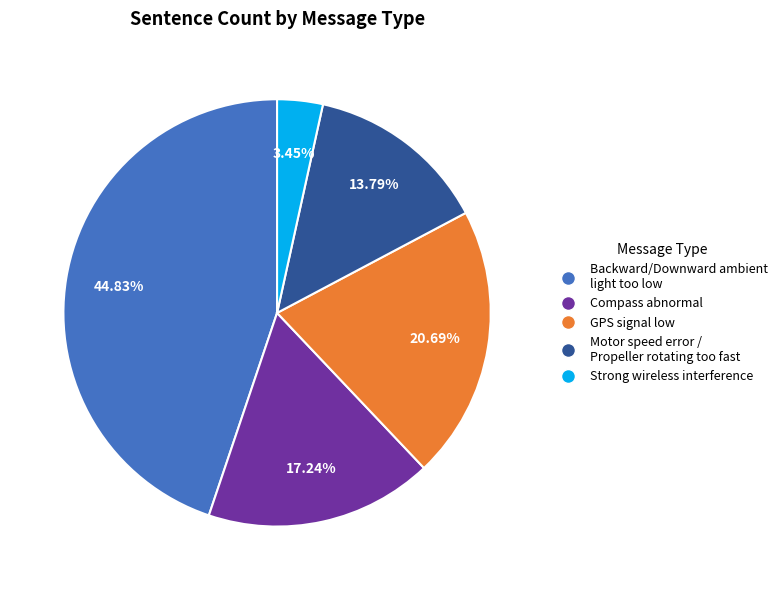

To the nearest percent, what portion does Backward/Downward ambient light too low represent?

45%